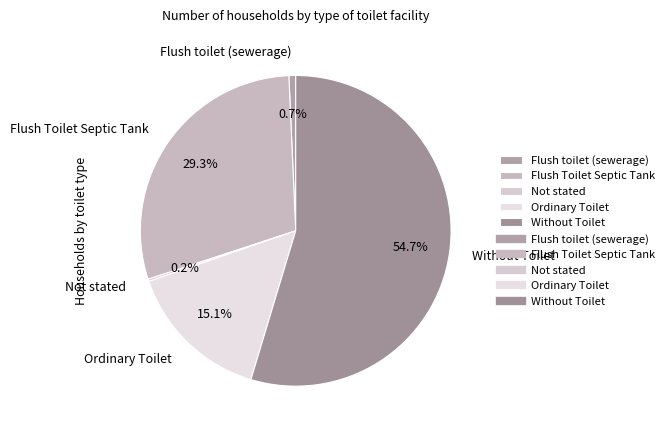

Which category has the biggest portion of the pie?

Without Toilet